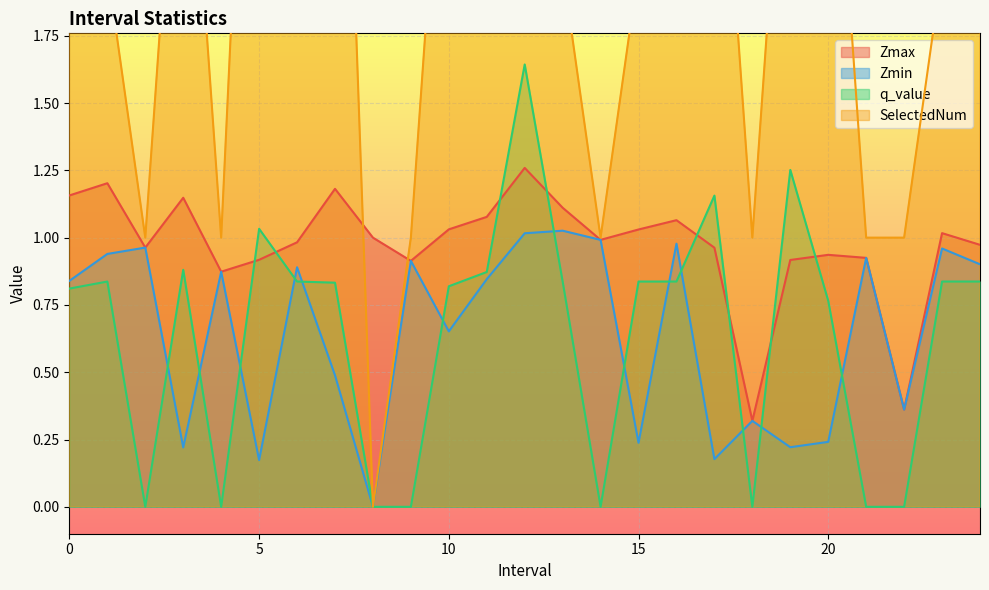

Which category has the highest value in the Zmin series?

13.0